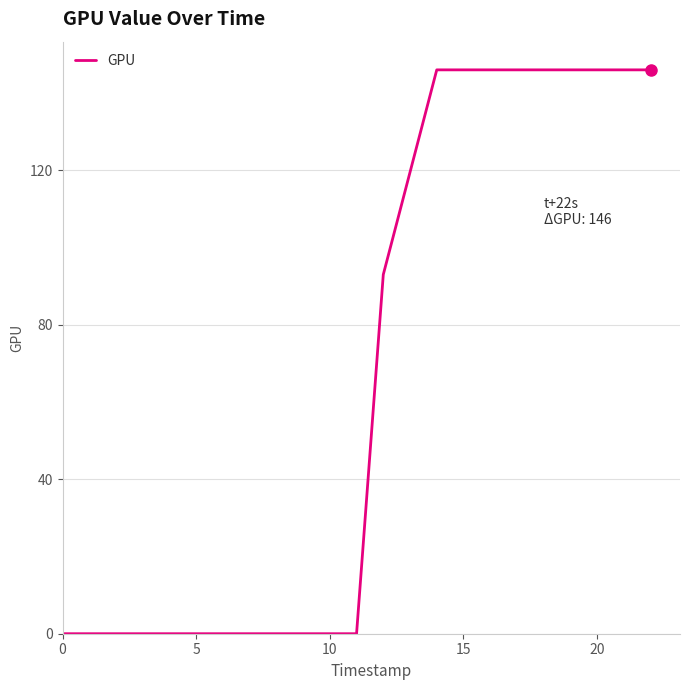

What is the maximum value shown in the chart?

146